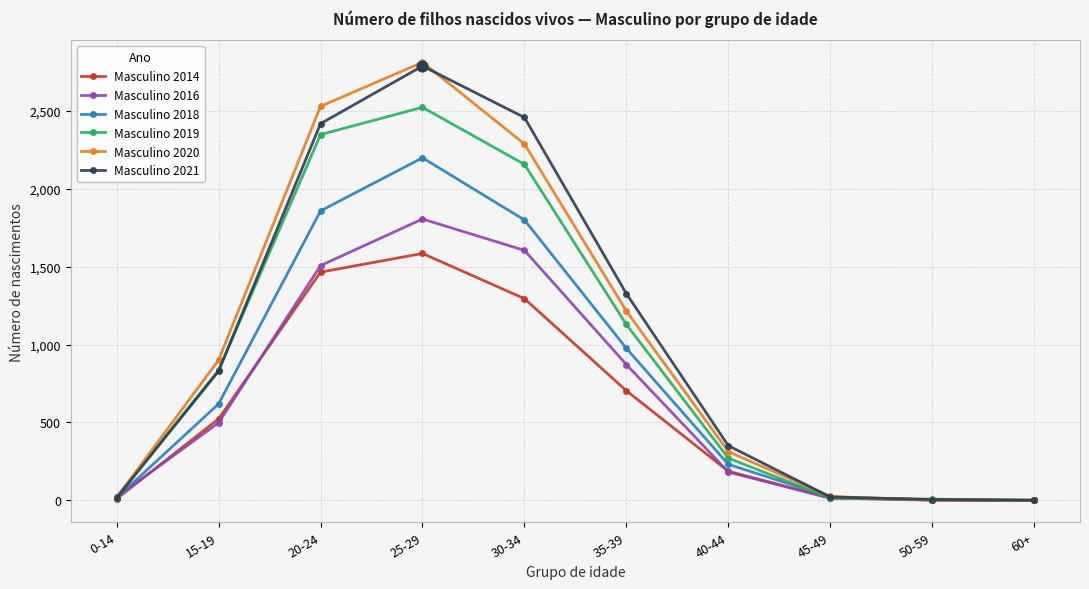

What is the label of the 6th point from the right?

30-34